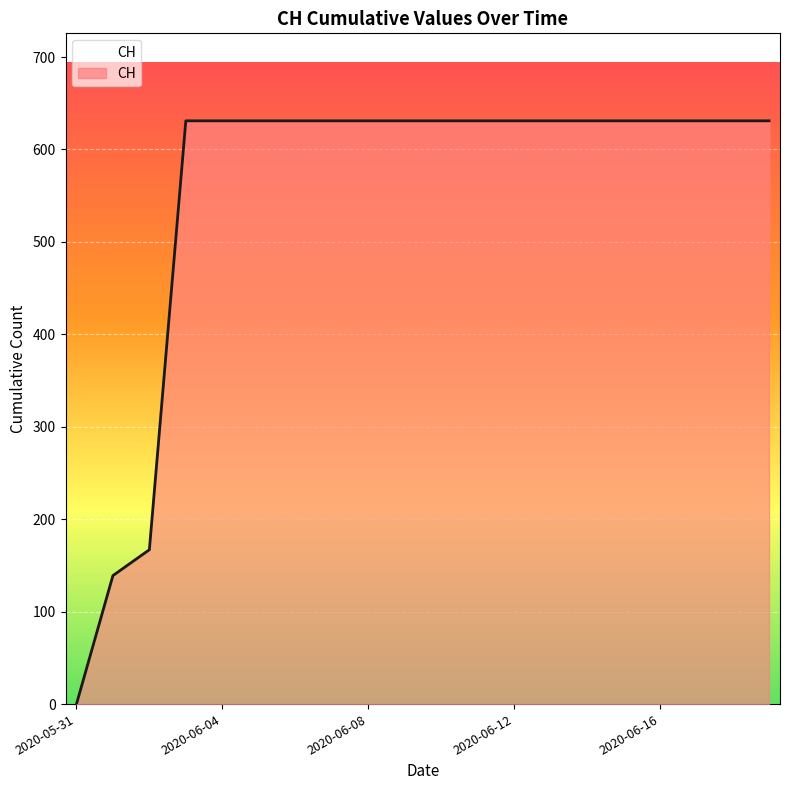

Does the chart display data point markers on the line(s)?

No